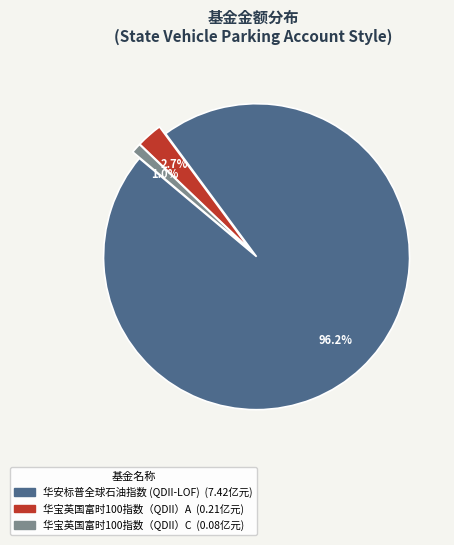

To the nearest percent, what is the average slice percentage?

33%